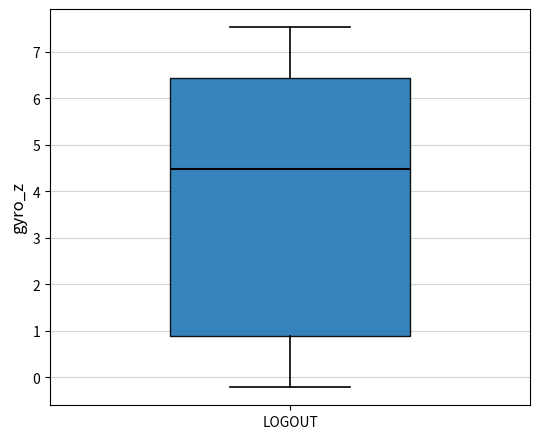

Where is the lower edge of the box for LOGOUT on the y-axis? The values are not printed on the chart, so give them approximately, as read against the axis.

0.9